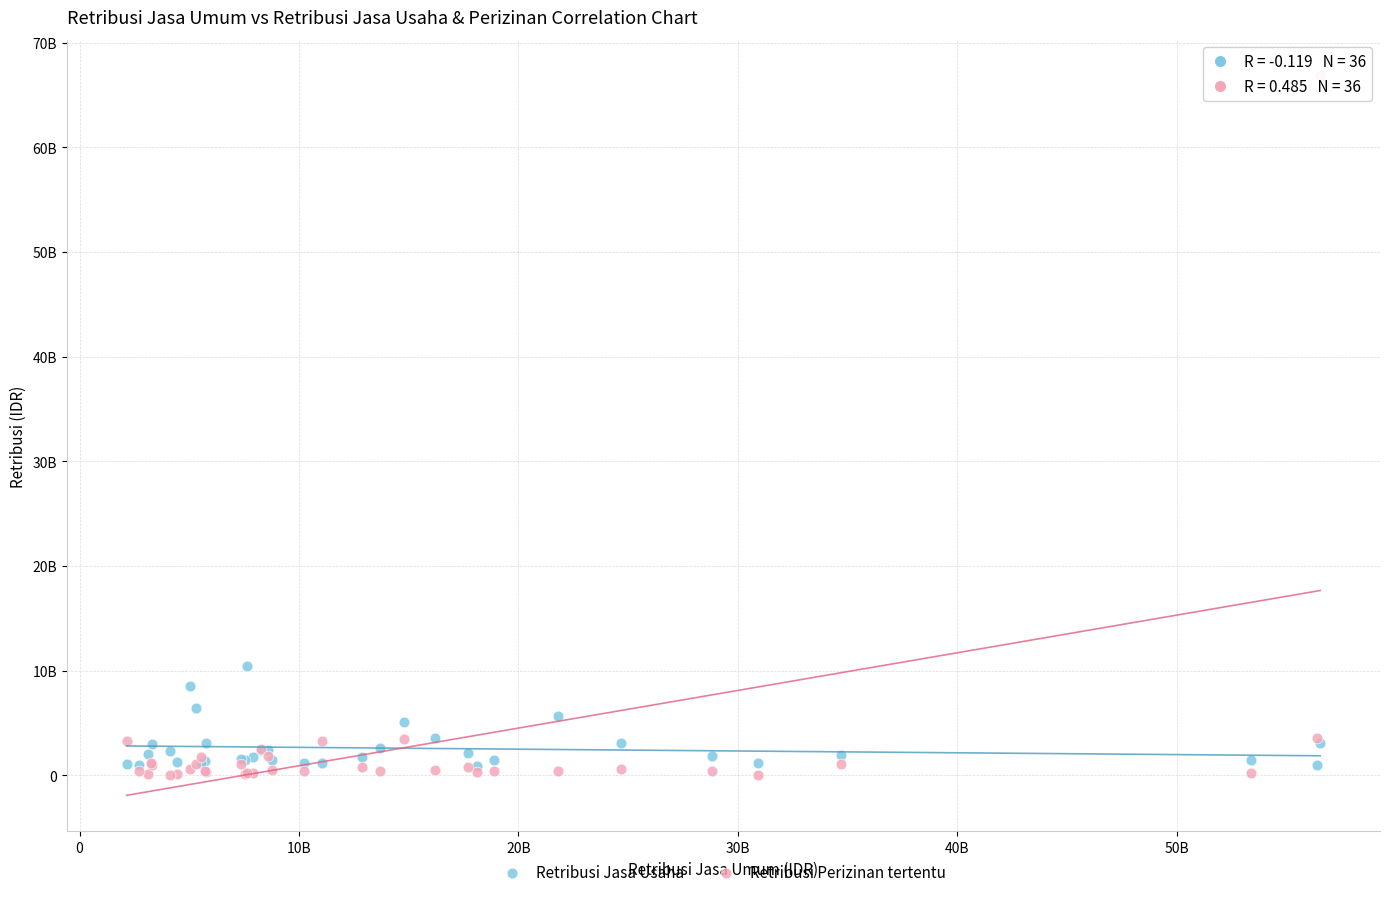

Which series reaches the maximum Y coordinate?

Retribusi Perizinan tertentu